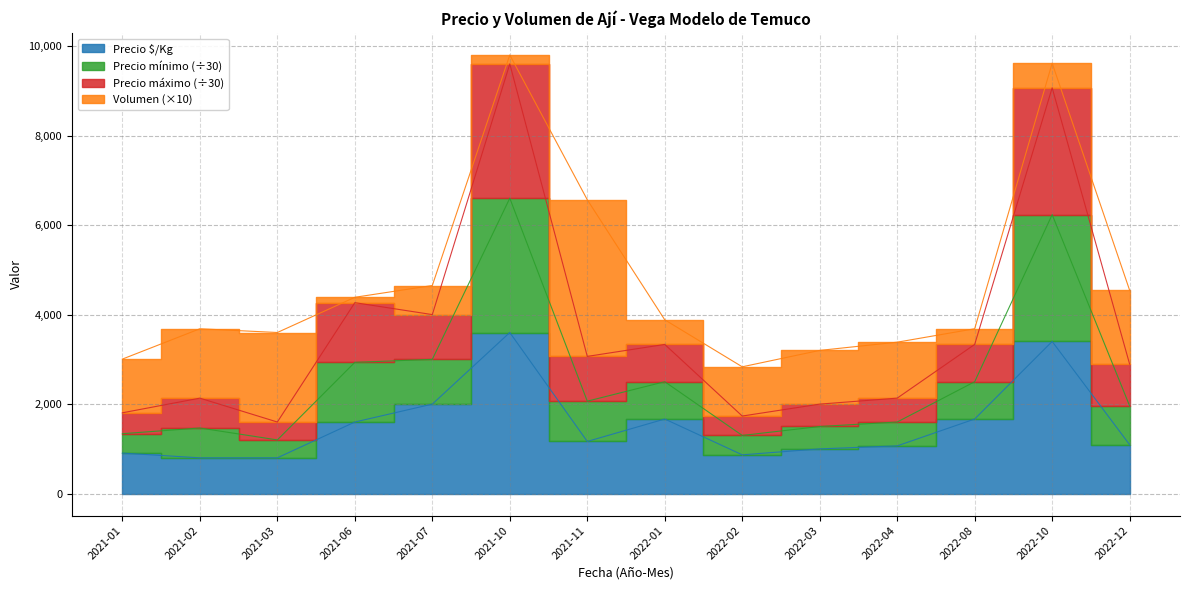

True or false: Precio $/Kg and Precio máximo intersect in this chart.

False